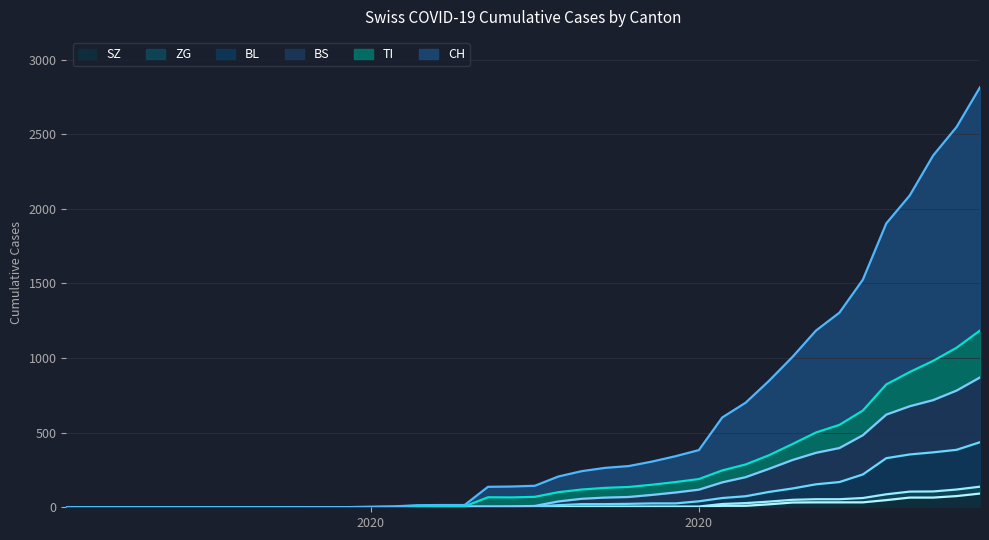

Reading right to left, what are all the values shown in this chart?

CH: 1630	1479	1376	1183	1079	877	752	683	584	499	414	355	194	173	155	140	134	123	105	74	73	70	9	9	8	4	3	1	1	1	0	0	0	0	0	0	0	0	0	0
TI: 314	287	263	229	202	165	155	136	107	91	85	80	71	70	68	67	65	62	62	61	61	61	0	0	0	0	0	0	0	0	0	0	0	0	0	0	0	0	0	0
BS: 434	397	350	323	292	263	228	211	191	155	128	105	78	73	57	46	44	36	25	4	0	4	4	4	4	0	0	0	0	0	0	0	0	0	0	0	0	0	0	0
BL: 298	266	262	249	242	158	115	100	76	65	46	40	35	21	21	18	16	16	13	5	5	2	2	2	2	2	1	0	0	0	0	0	0	0	0	0	0	0	0	0
ZG: 46	44	41	40	39	29	21	21	18	18	18	12	5	5	5	5	5	5	1	0	0	0	0	0	0	0	0	0	0	0	0	0	0	0	0	0	0	0	0	0
SZ: 92	75	65	65	48	33	33	33	32	20	10	10	0	0	0	0	0	0	0	0	0	0	0	0	0	0	0	0	0	0	0	0	0	0	0	0	0	0	0	0